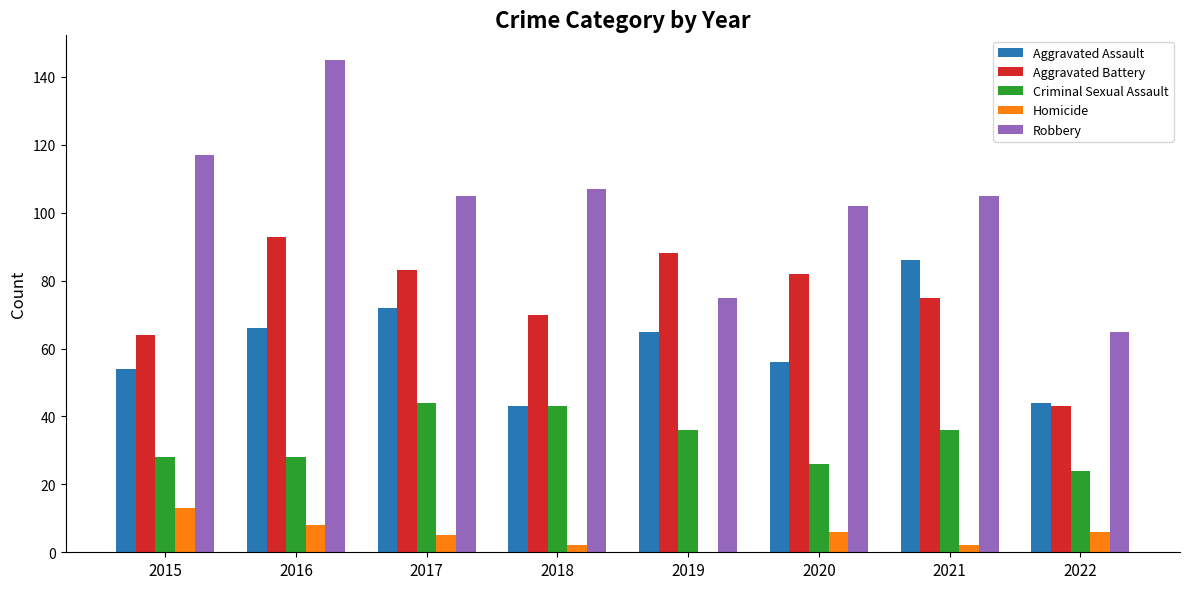

Which series has the widest spread of values?

Robbery